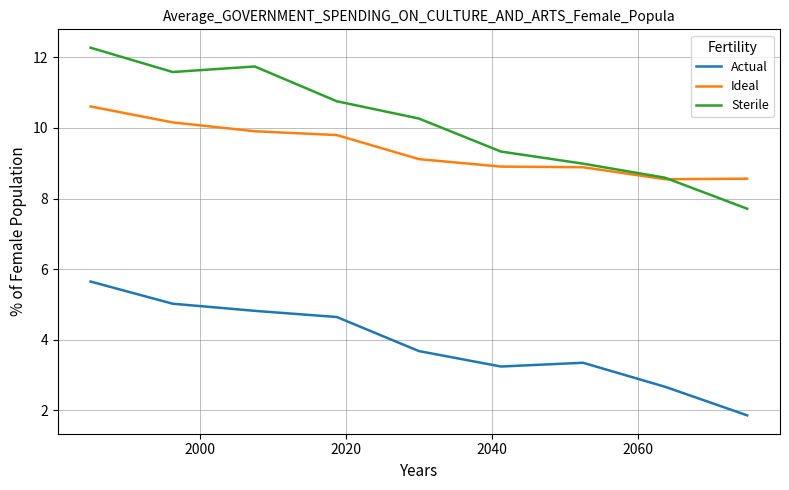

What is the maximum value for Sterile?

12.3